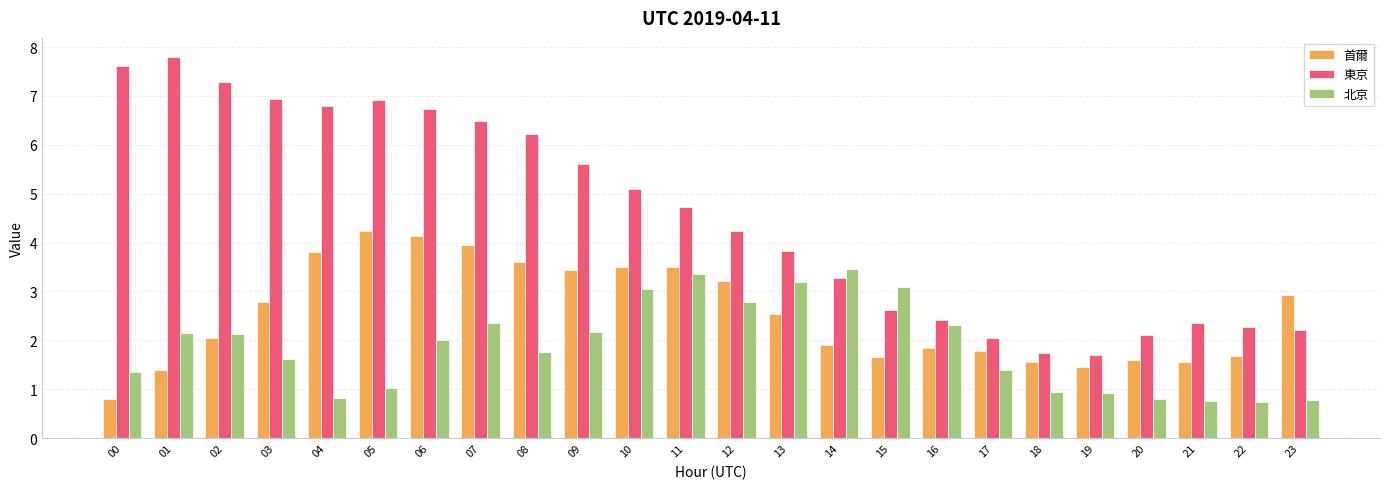

What is the total value across all series at 17?

5.2